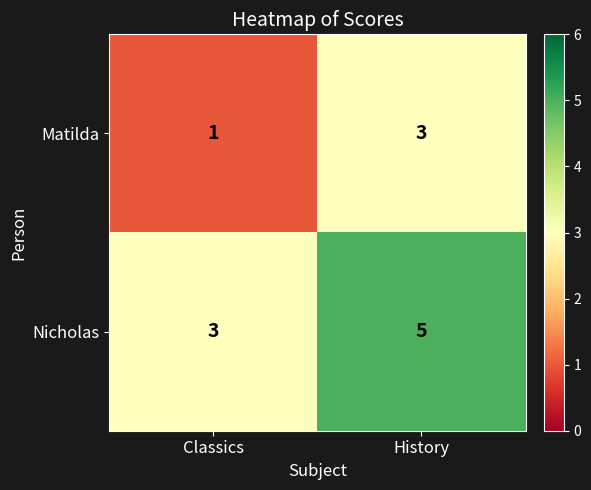

List the series in order of their peak value, lowest first.

Matilda, Nicholas